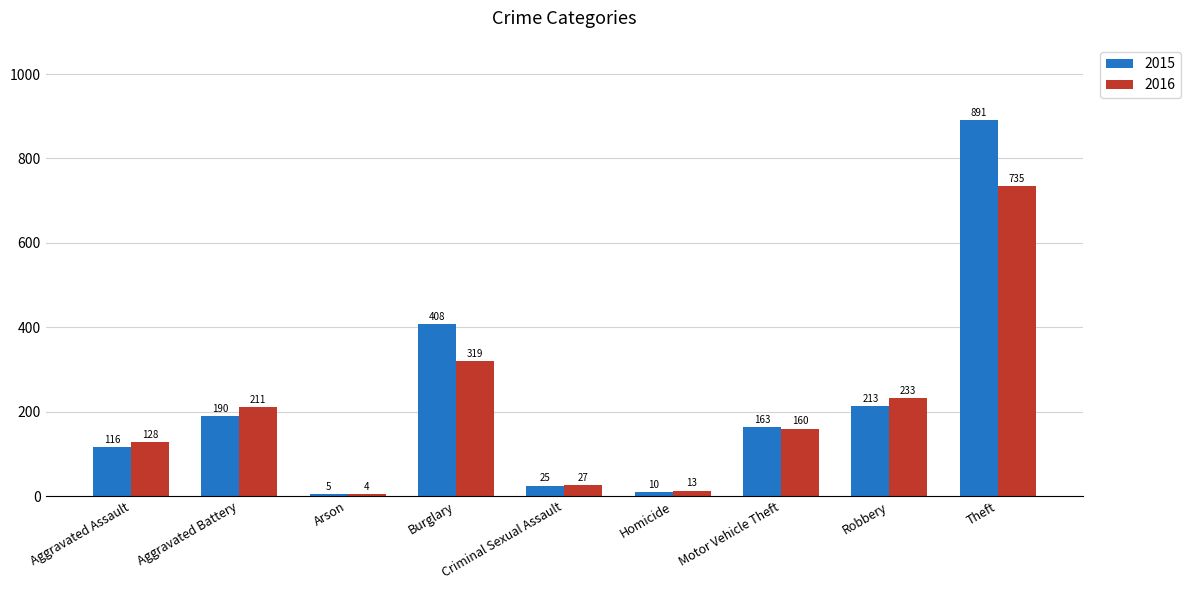

What is the value of the 2015 bar at the 1st from the left?

116